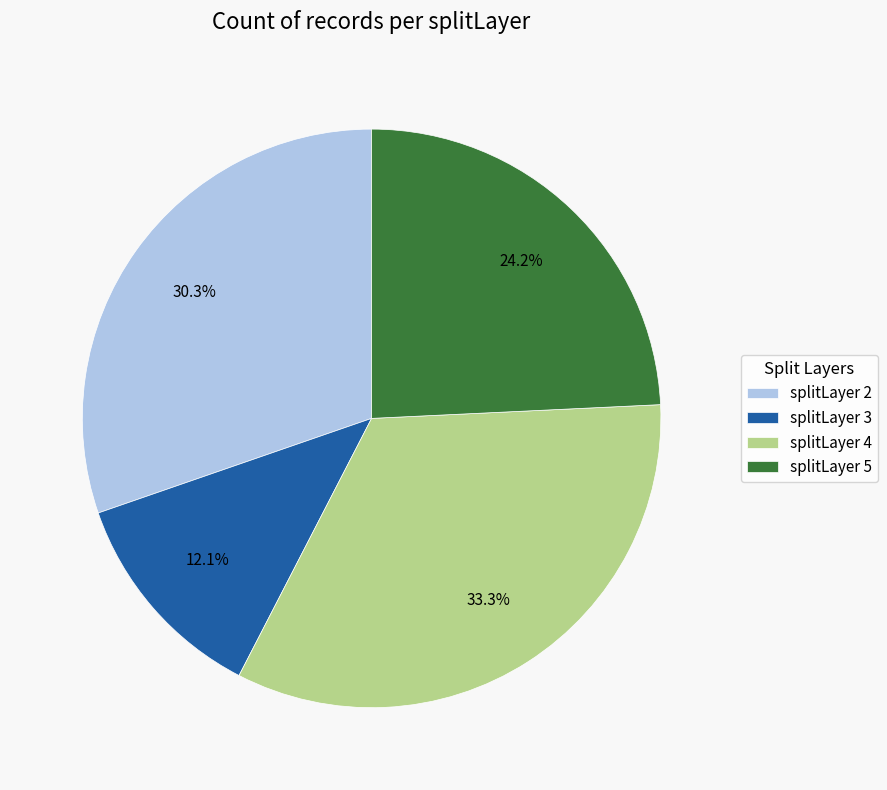

The splitLayer 2 slice represents 30% of the pie. True or false?

True